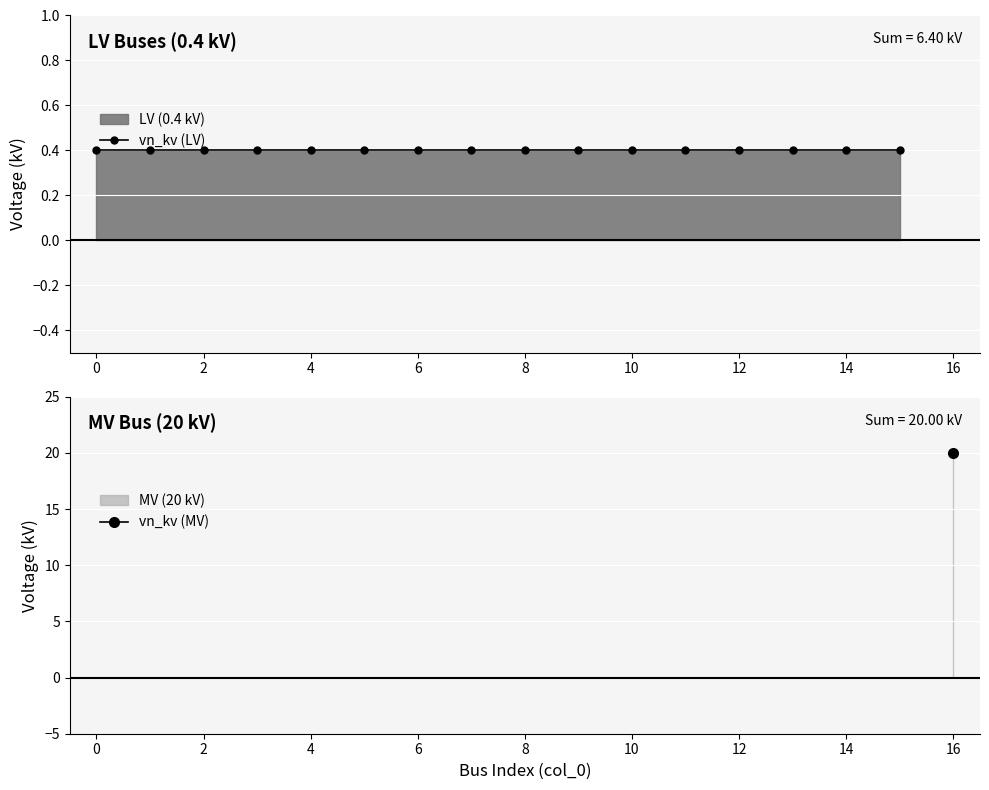

Rank the categories by value from lowest to highest.

0, 1, 2, 3, 4, 5, 6, 7, 8, 9, 10, 11, 12, 13, 14, 15, 16